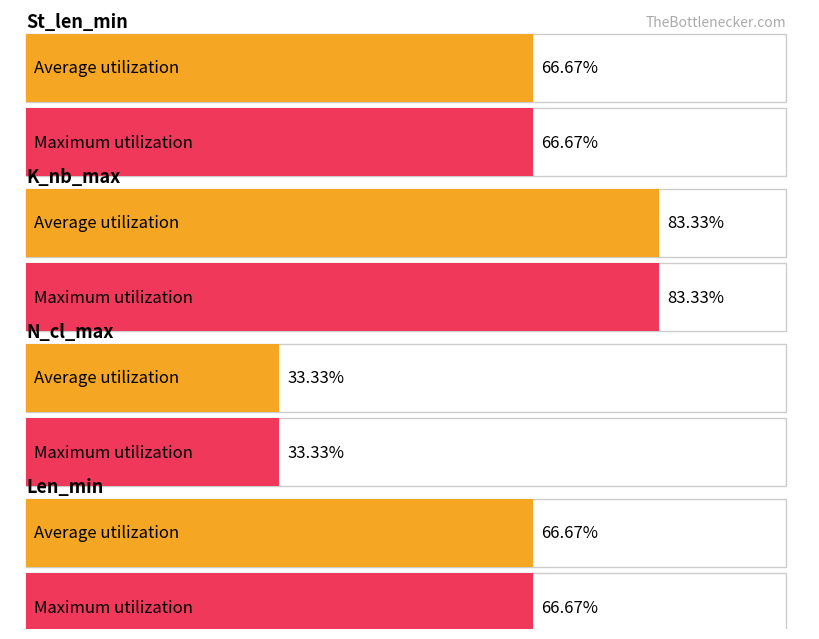

Which category has the highest value in the Average utilization series?

K_nb_max